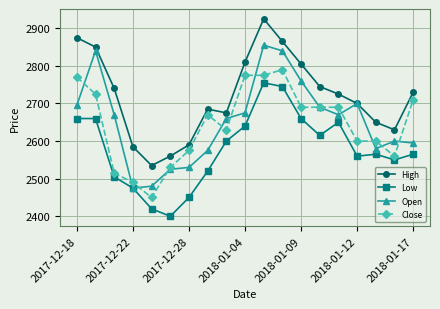

Which series has the largest total across all categories?

High